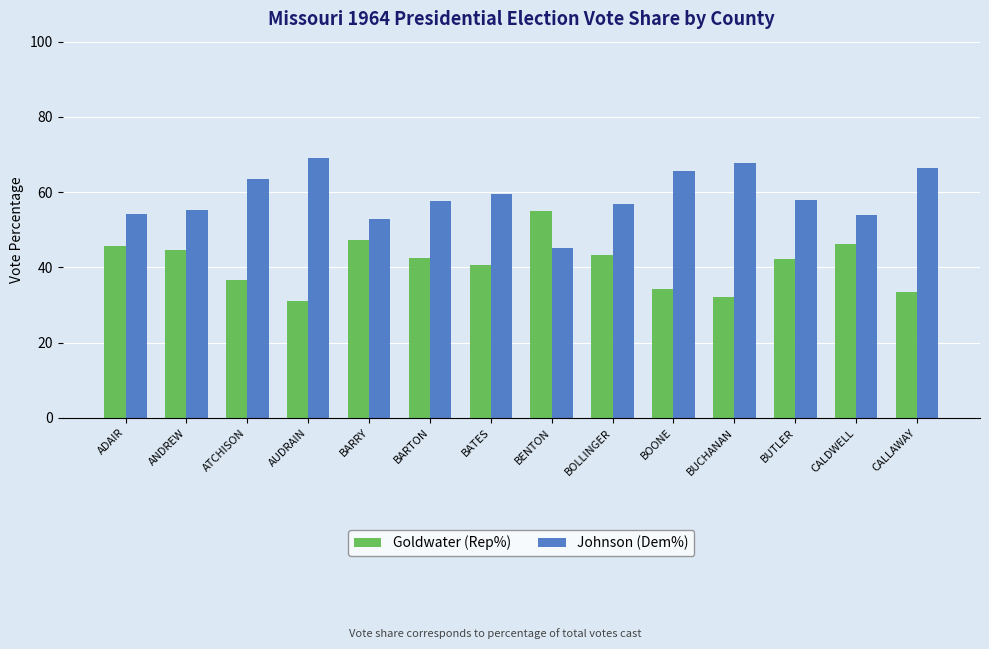

At how many categories does at least one series exceed 44?

14